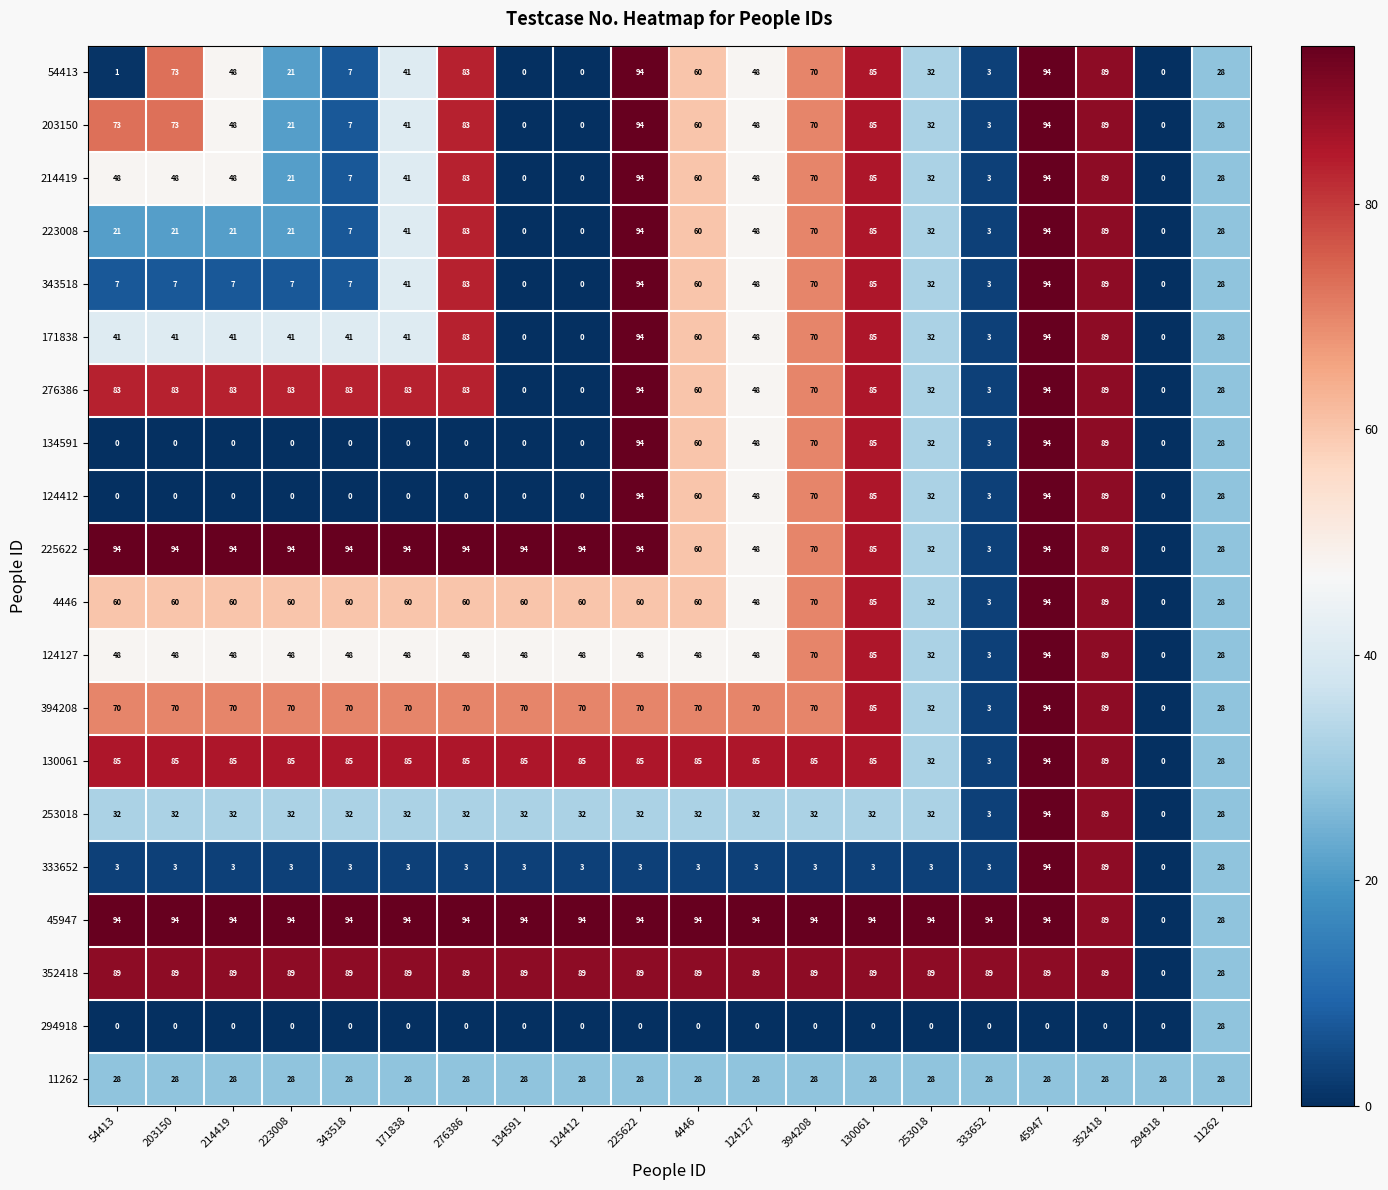

What is the difference between the maximum and minimum values in the 134591 series?

94